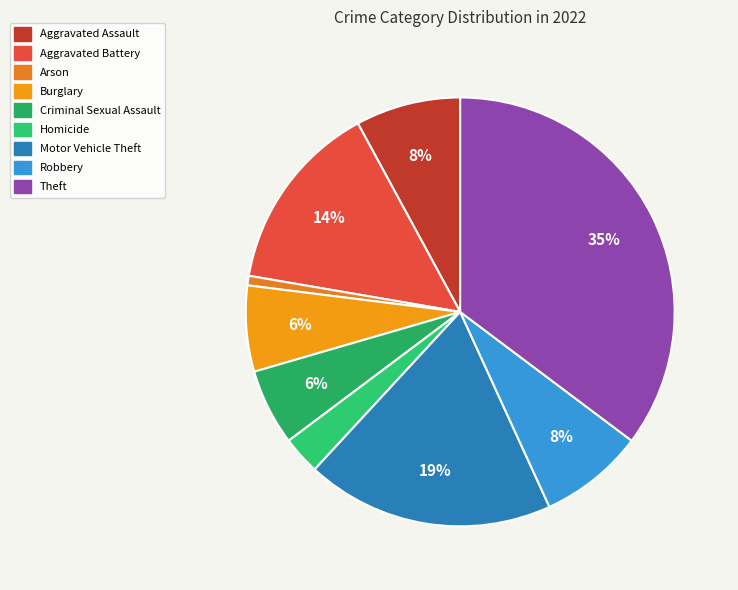

Is it true that Motor Vehicle Theft is 12% of the pie?

False